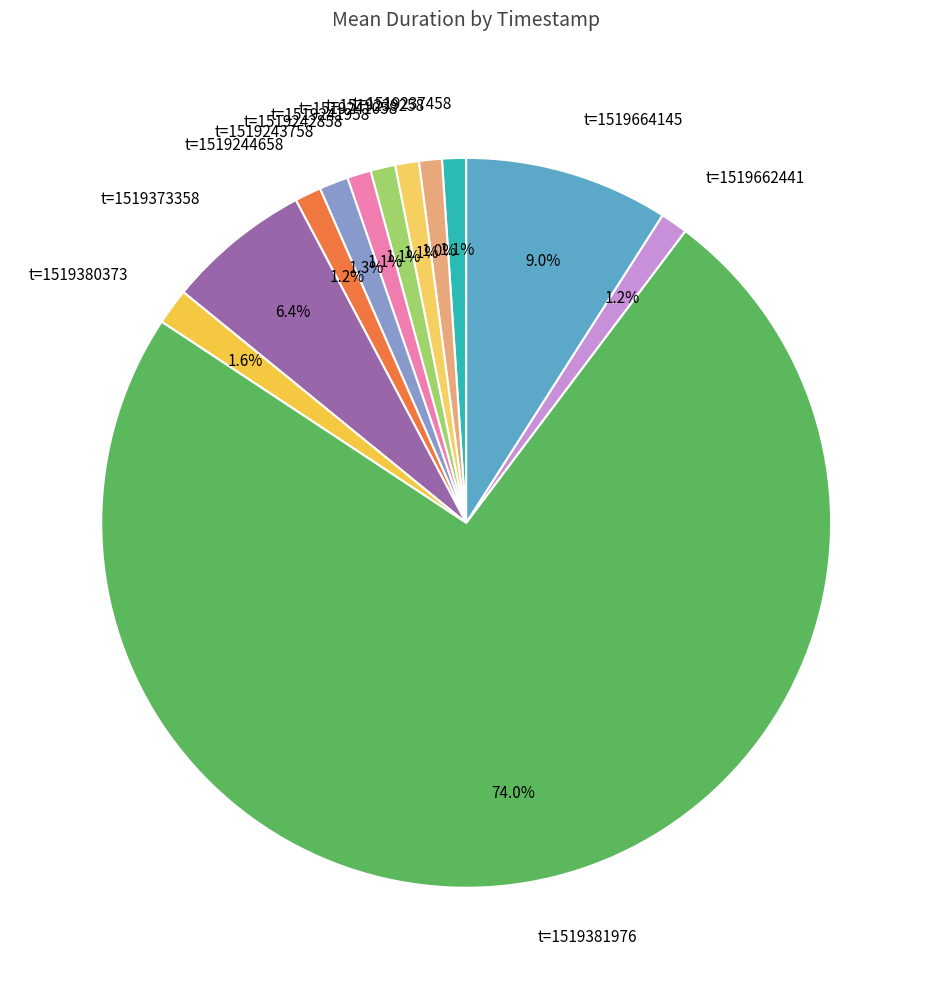

What is the largest slice in the pie chart?

t=1519381976